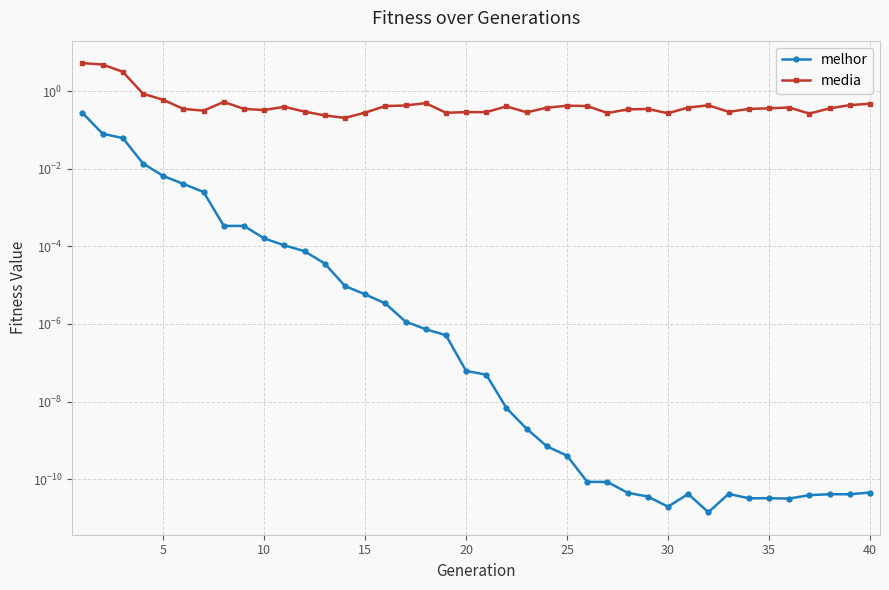

What are all the series names shown in the legend?

melhor, media